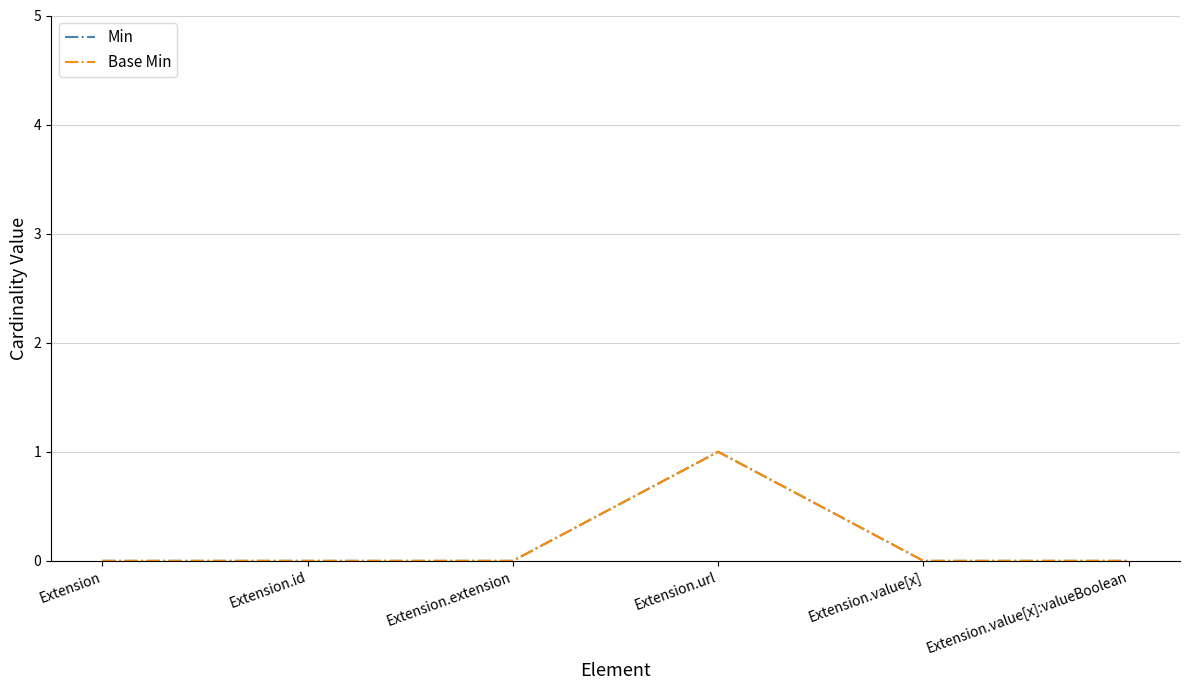

Does the chart have visible grid lines?

Yes